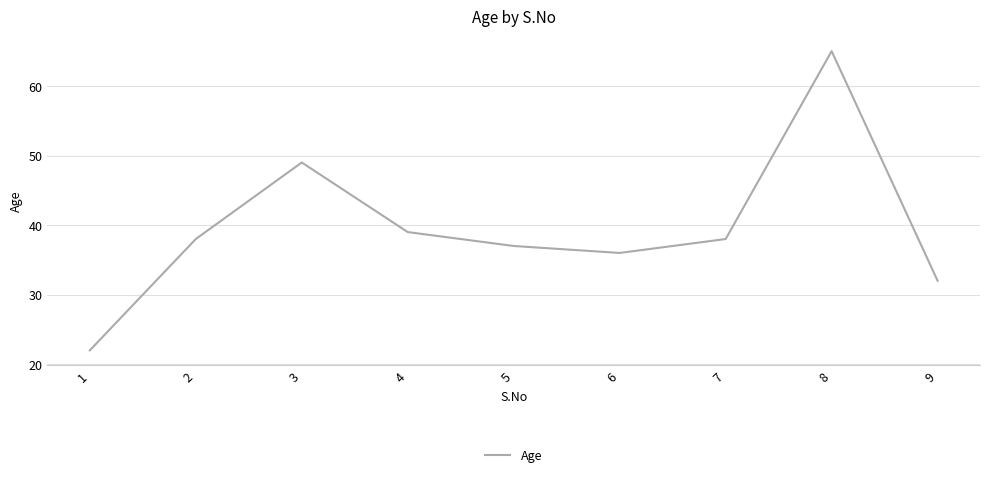

The chart shows a value of 39 at 4. True or false?

True